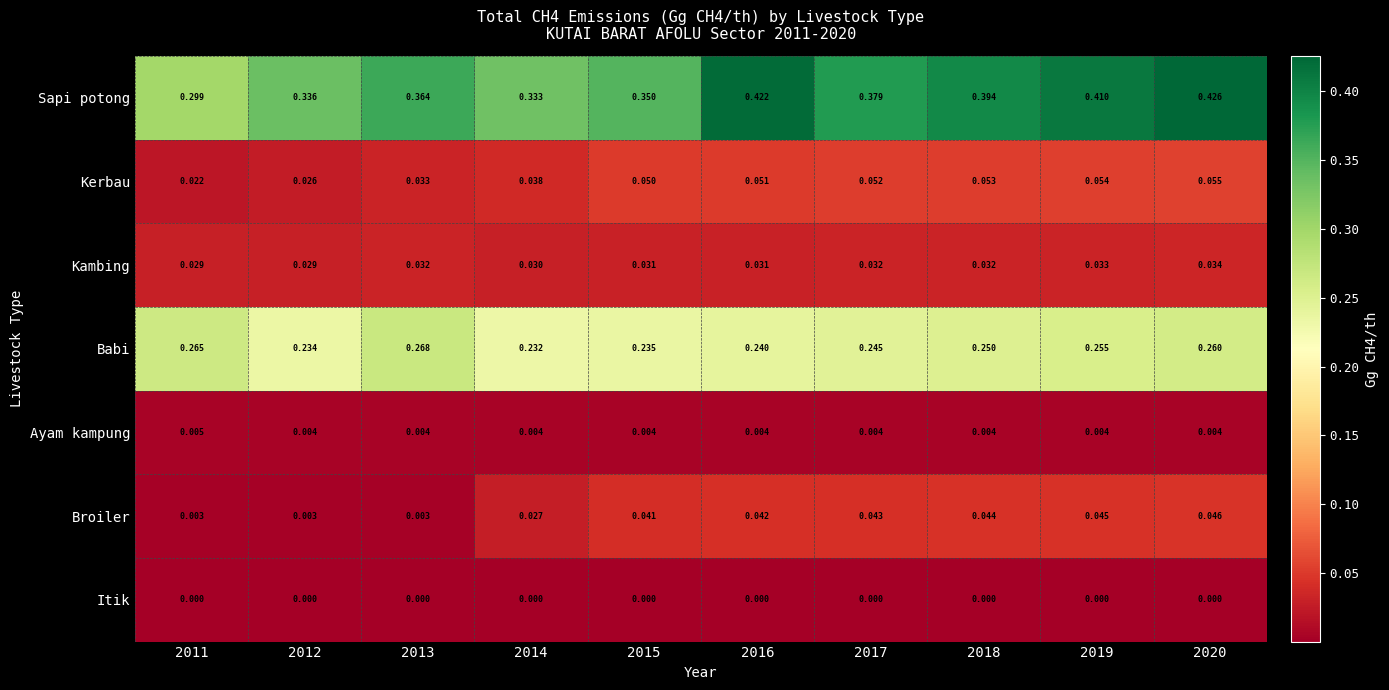

List the series in order of their peak value, lowest first.

Itik, Ayam kampung, Kambing, Broiler, Kerbau, Babi, Sapi potong